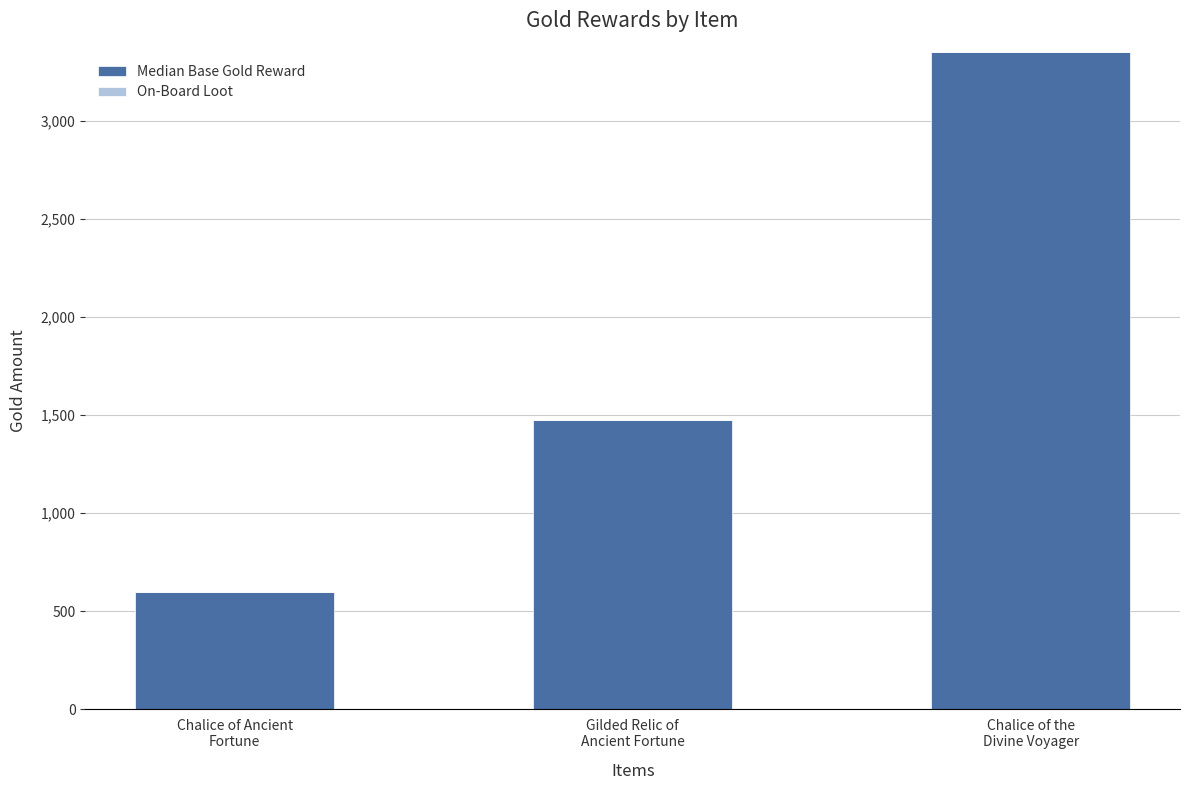

What is the greatest value displayed?

3350